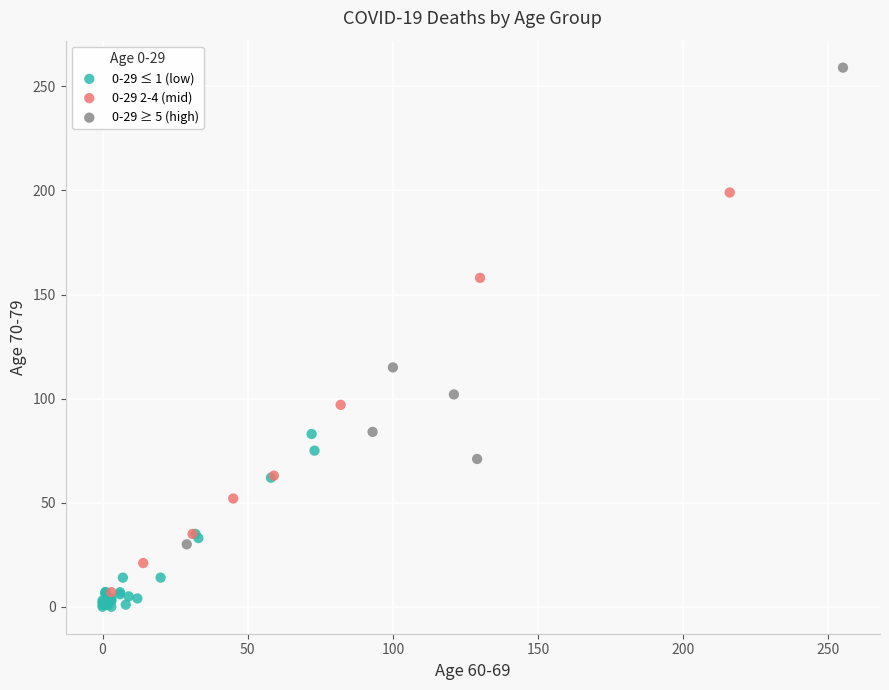

Which series contains the highest Y value?

0-29 ≥ 5 (high)